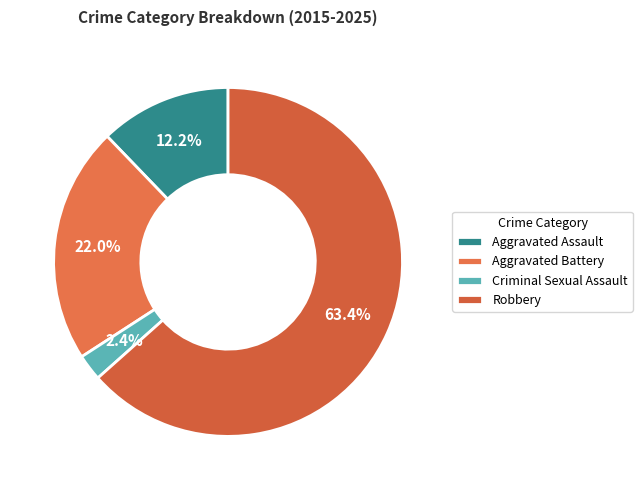

Which category has the biggest portion of the pie?

Robbery